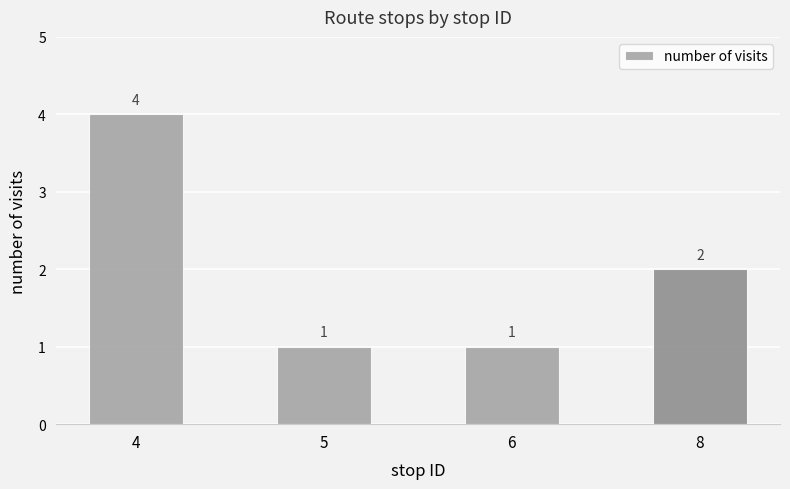

How many series are shown in this chart?

1